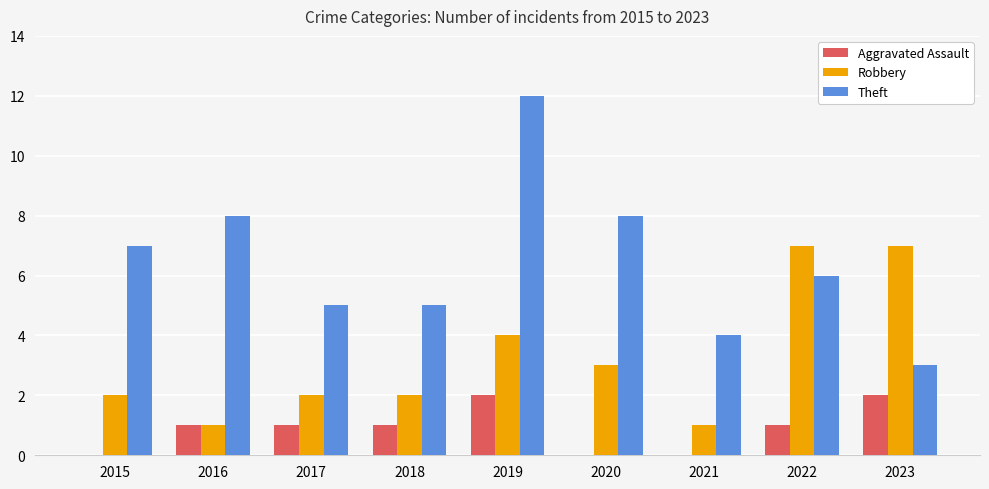

Which series changed the most between 2020 and 2023?

Theft